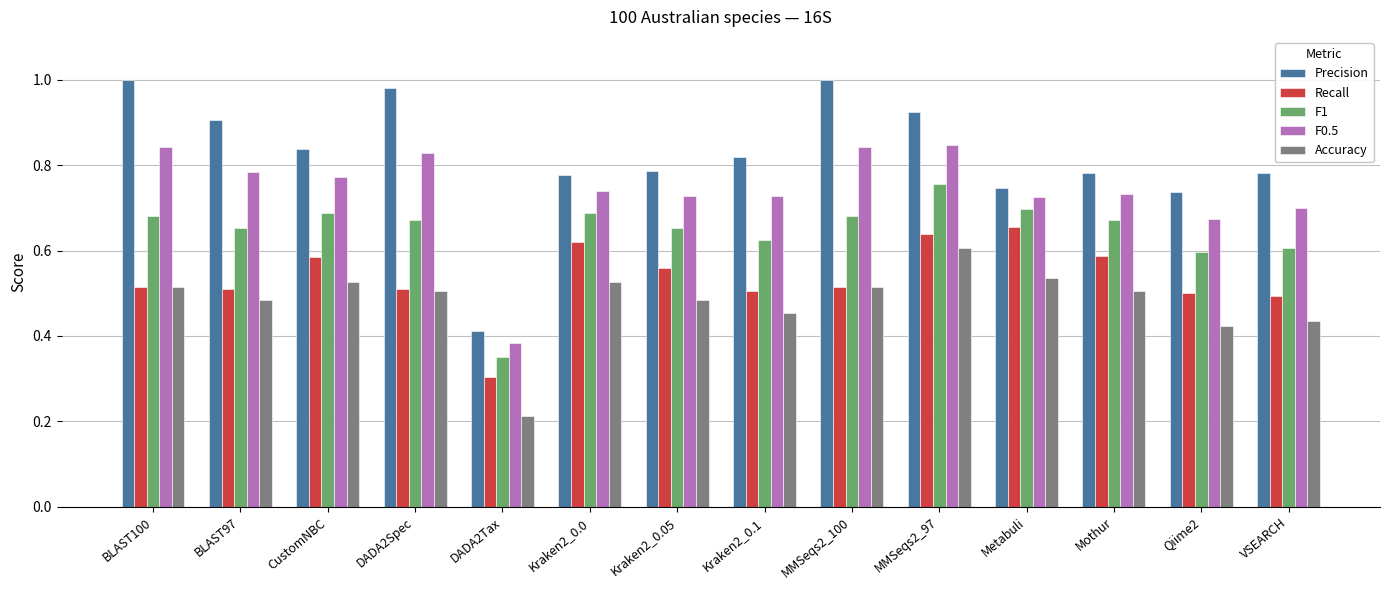

True or false: Recall has a value of 0.5 at Kraken2_0.1.

True